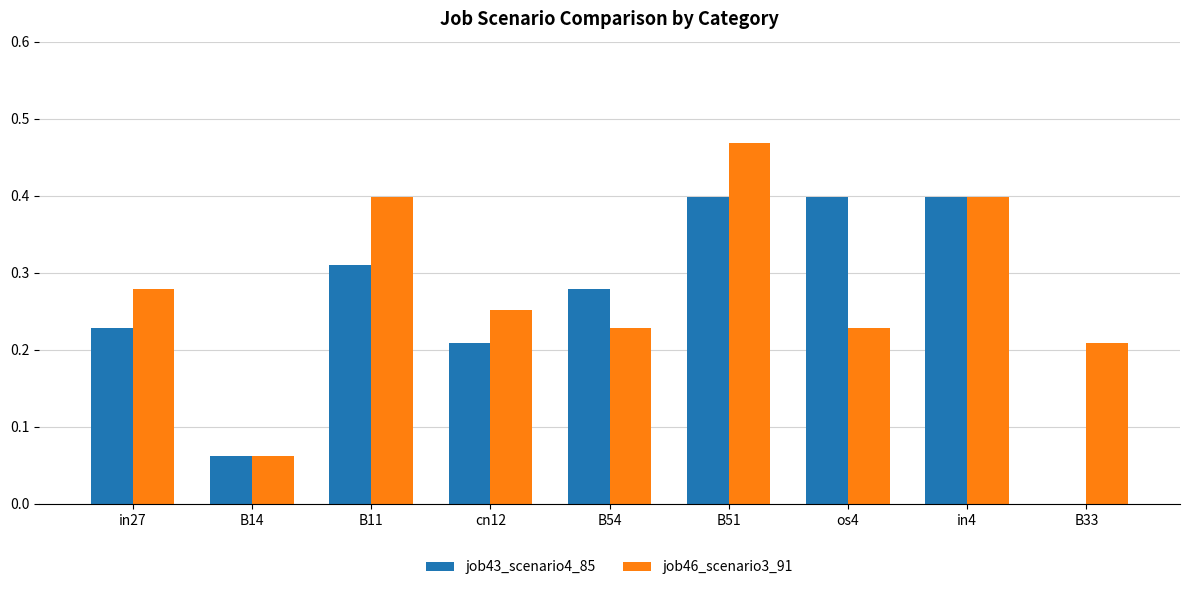

Which series has the largest total across all categories?

job46_scenario3_91